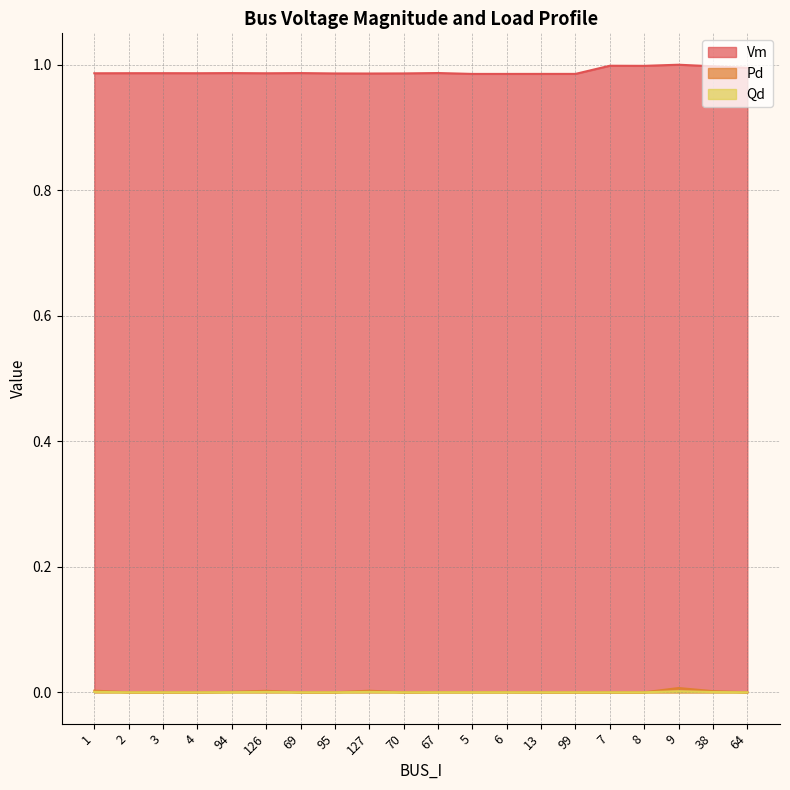

Which label corresponds to the largest value in the chart?

9